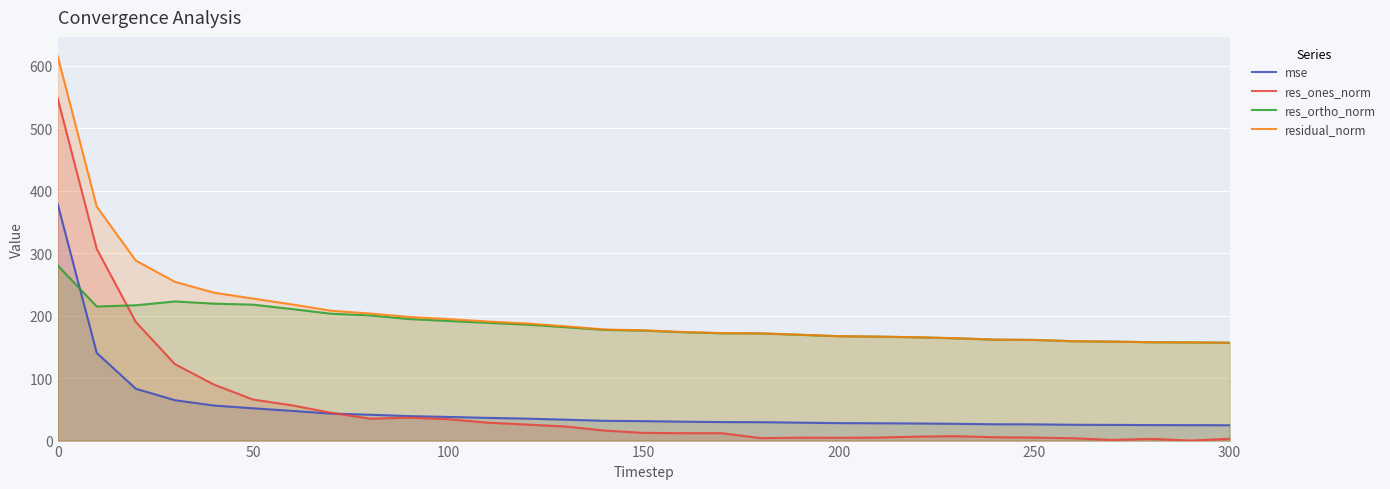

Which series has the largest range (max minus min)?

res_ones_norm